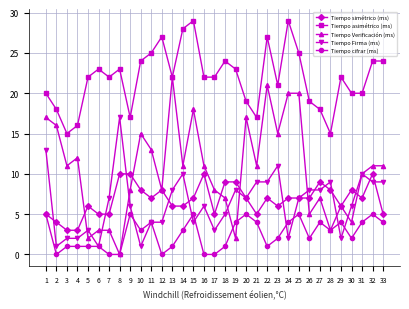

What is the difference between the second highest and minimum values in the Tiempo simétrico (ms) series?

7